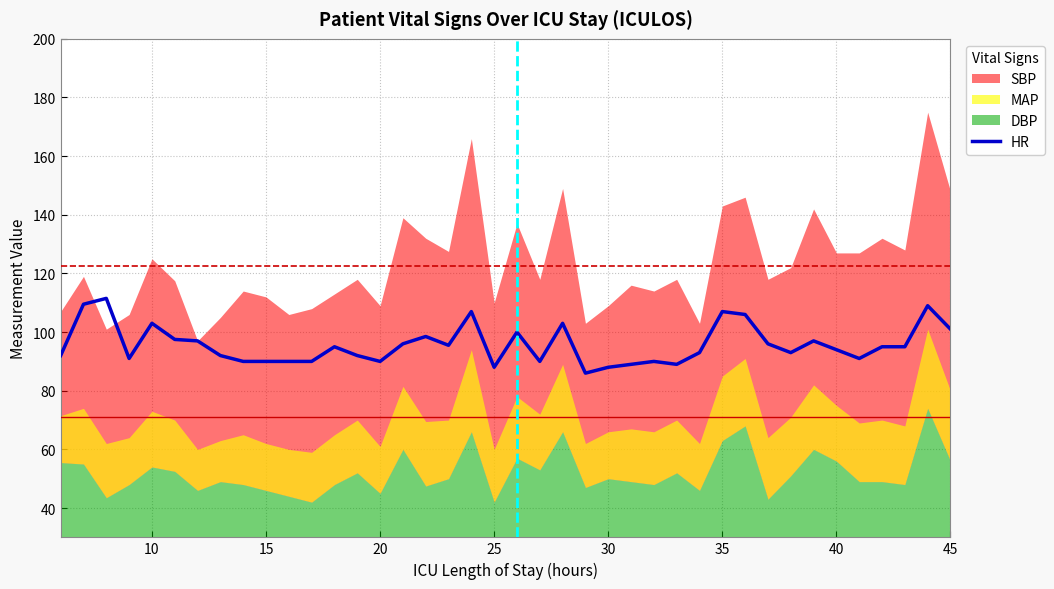

The value of HR at 10 is 160.3. True or false?

False